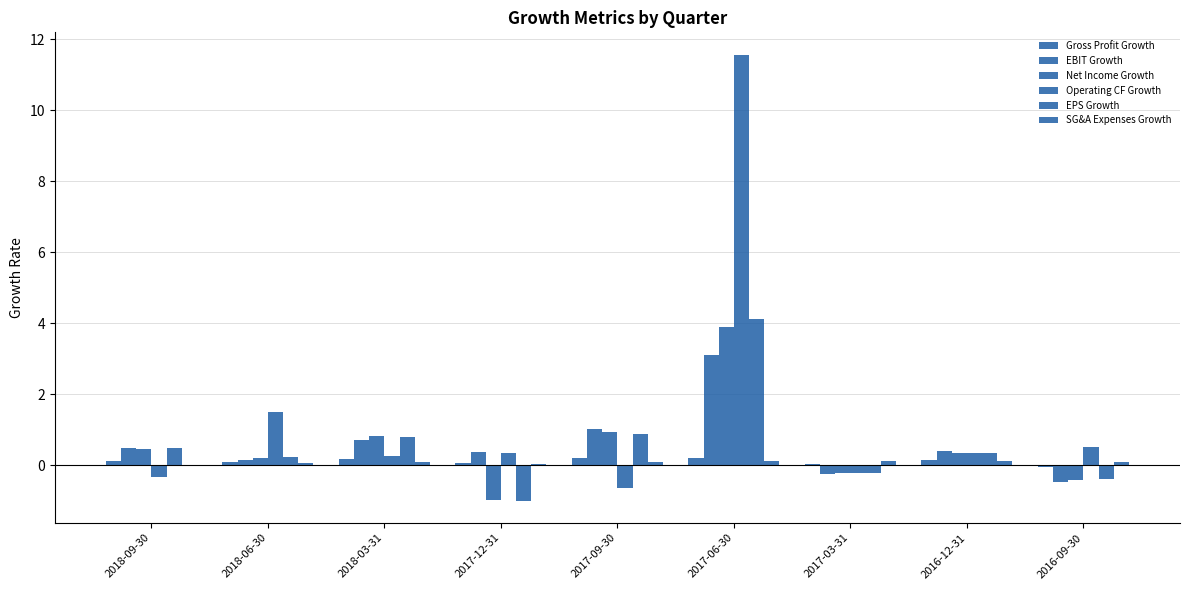

How many categories are shown in the chart?

9